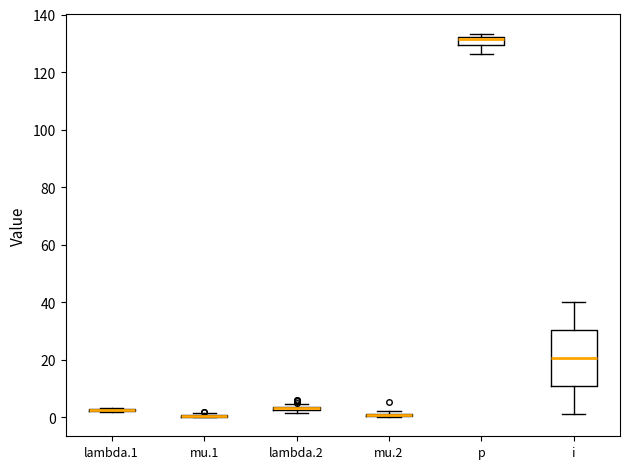

Which box is the tallest, from its lower edge to its upper edge?

i